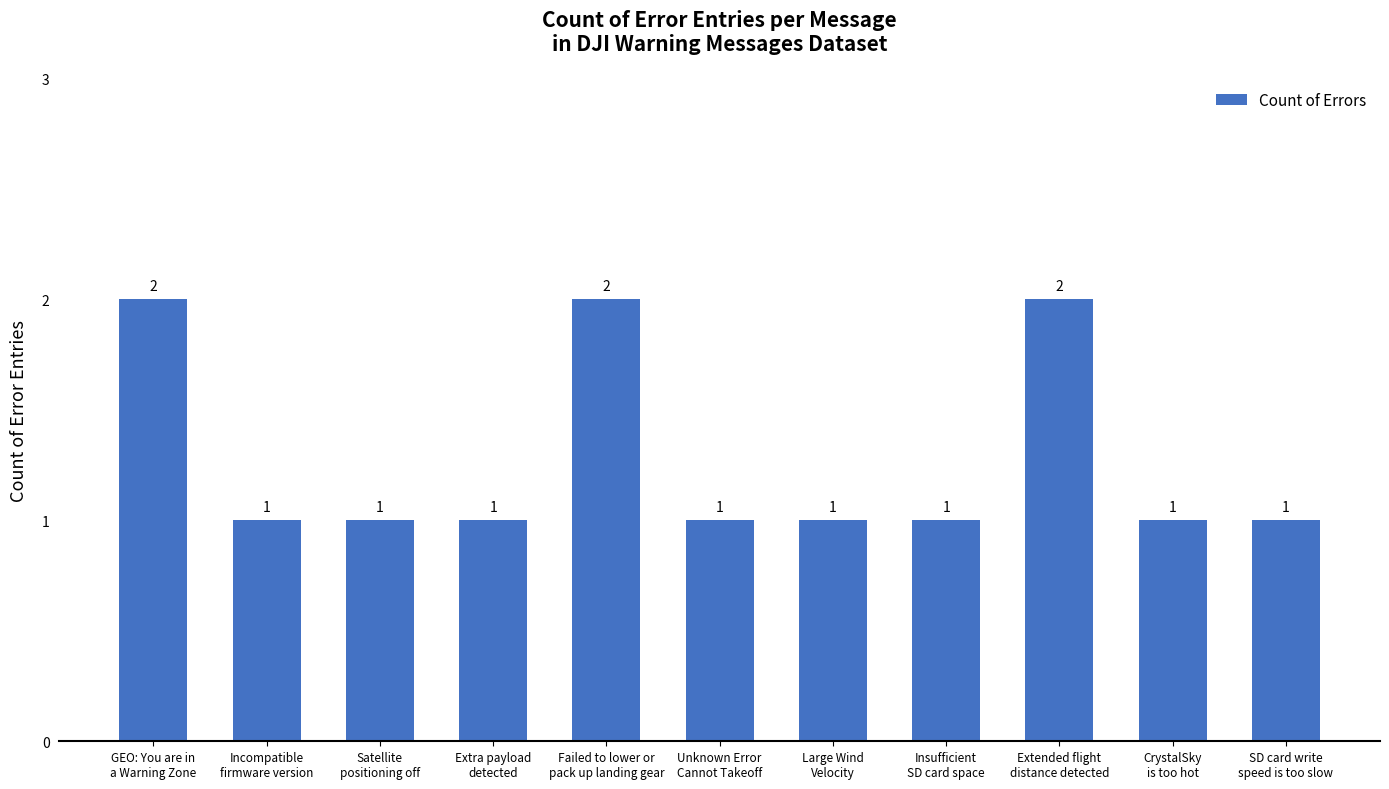

What position from the right is SD card write
speed is too slow?

1